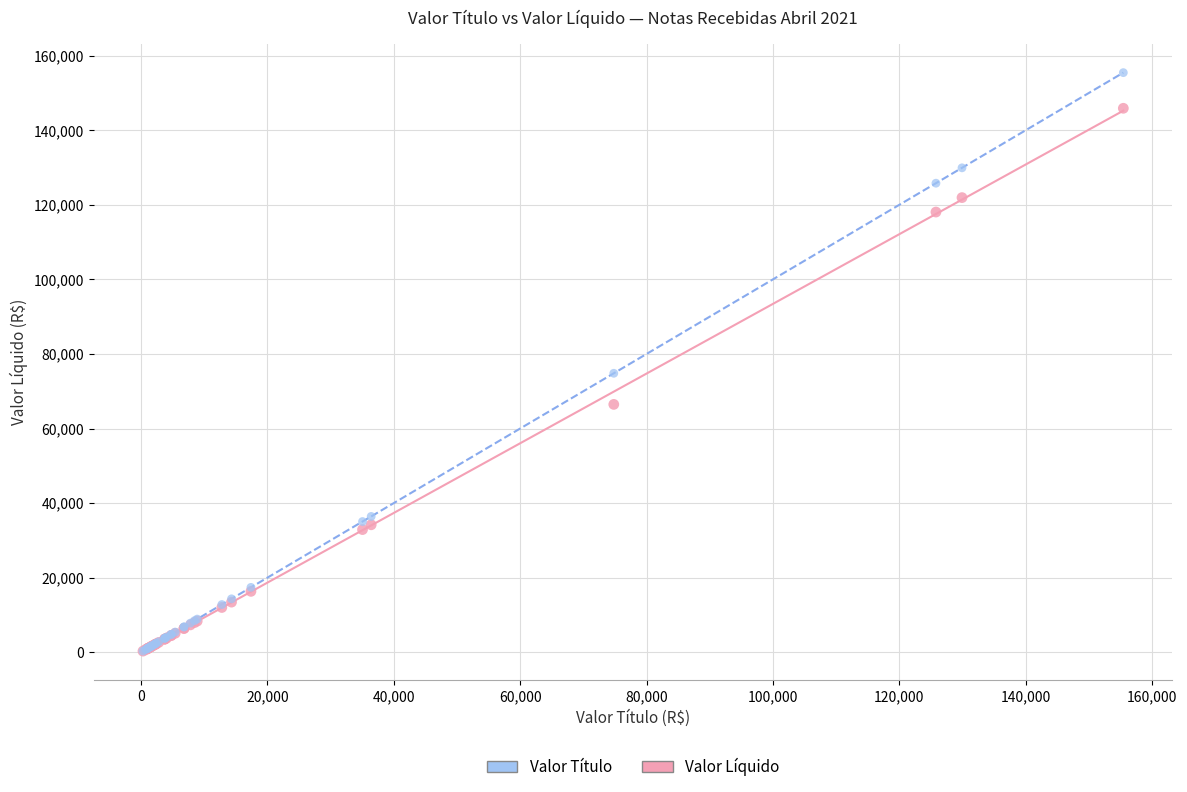

What are all the series names shown in the legend?

Valor Título, Valor Líquido